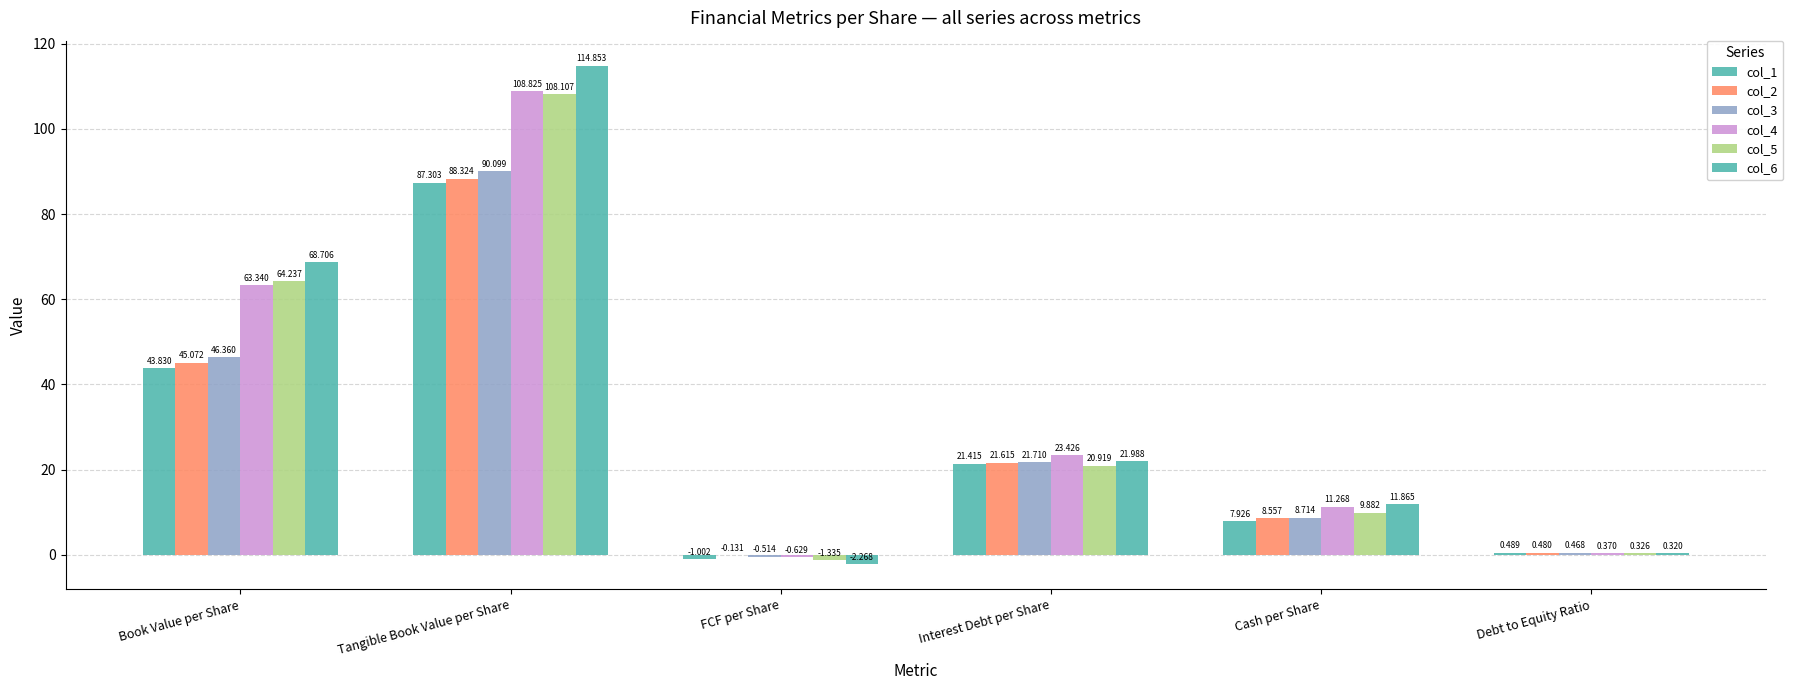

What is the average value of the col_2 series?

27.3